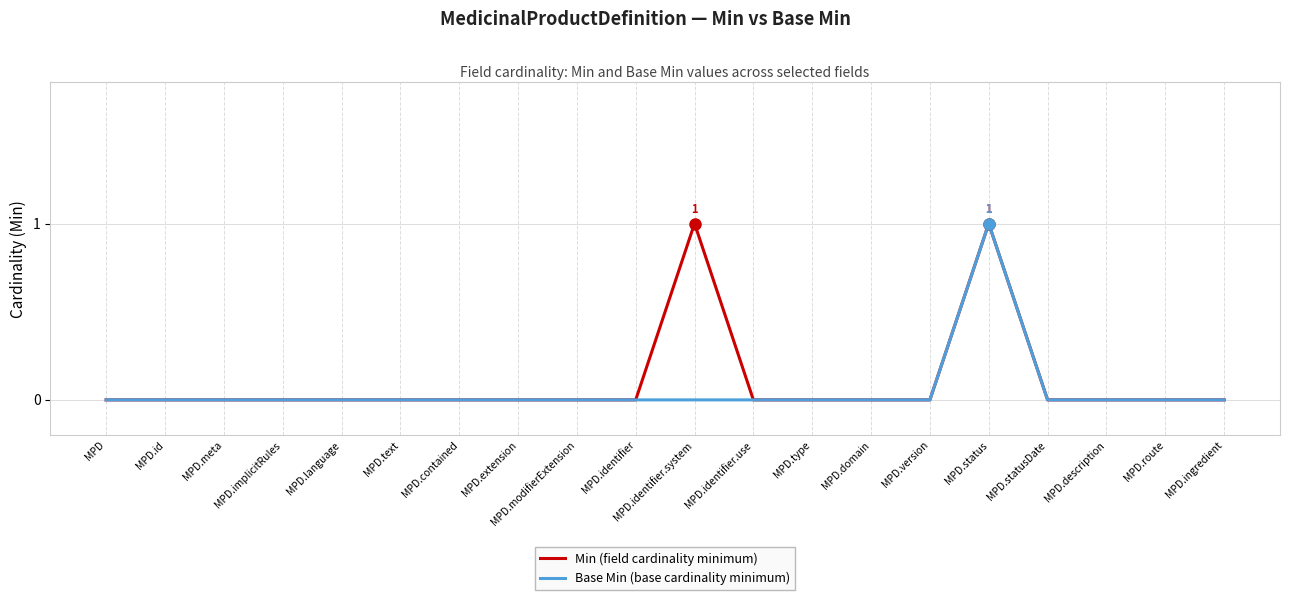

The value of Base Min (base cardinality minimum) at MPD.description is 0. True or false?

True